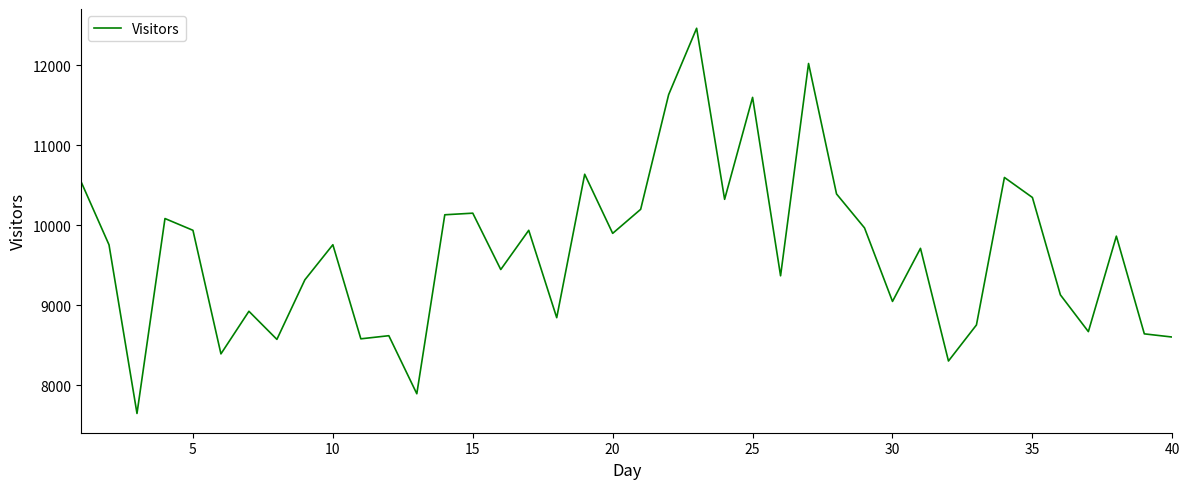

What is the greatest value displayed?

12460